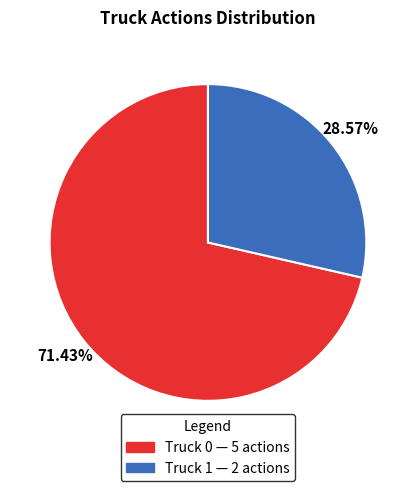

How many segments does this pie chart have?

2